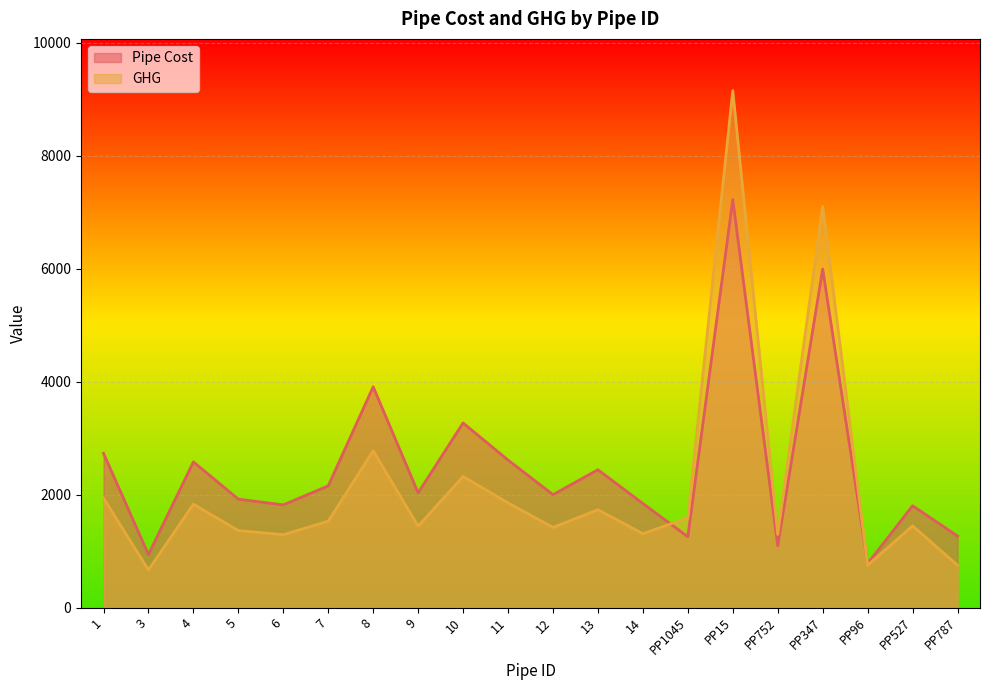

What is the difference between the GHG values at 3 and PP787?

82.8